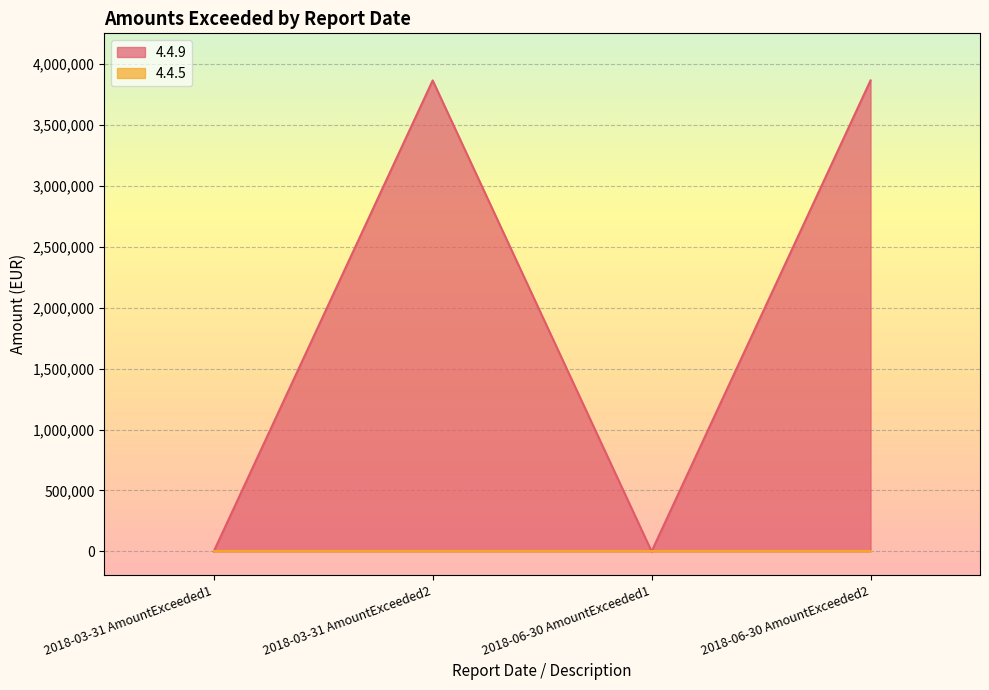

True or false: the data has more than 1 interior local peaks.

False